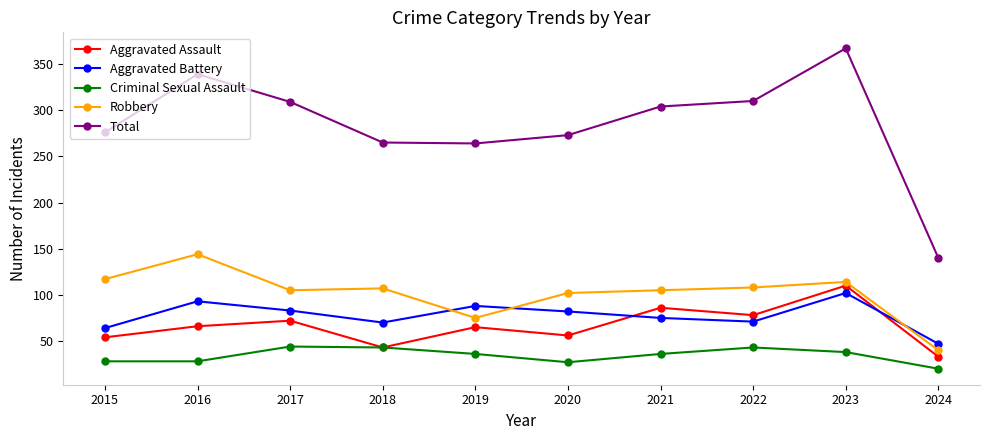

What is the sum of all Criminal Sexual Assault values?

343